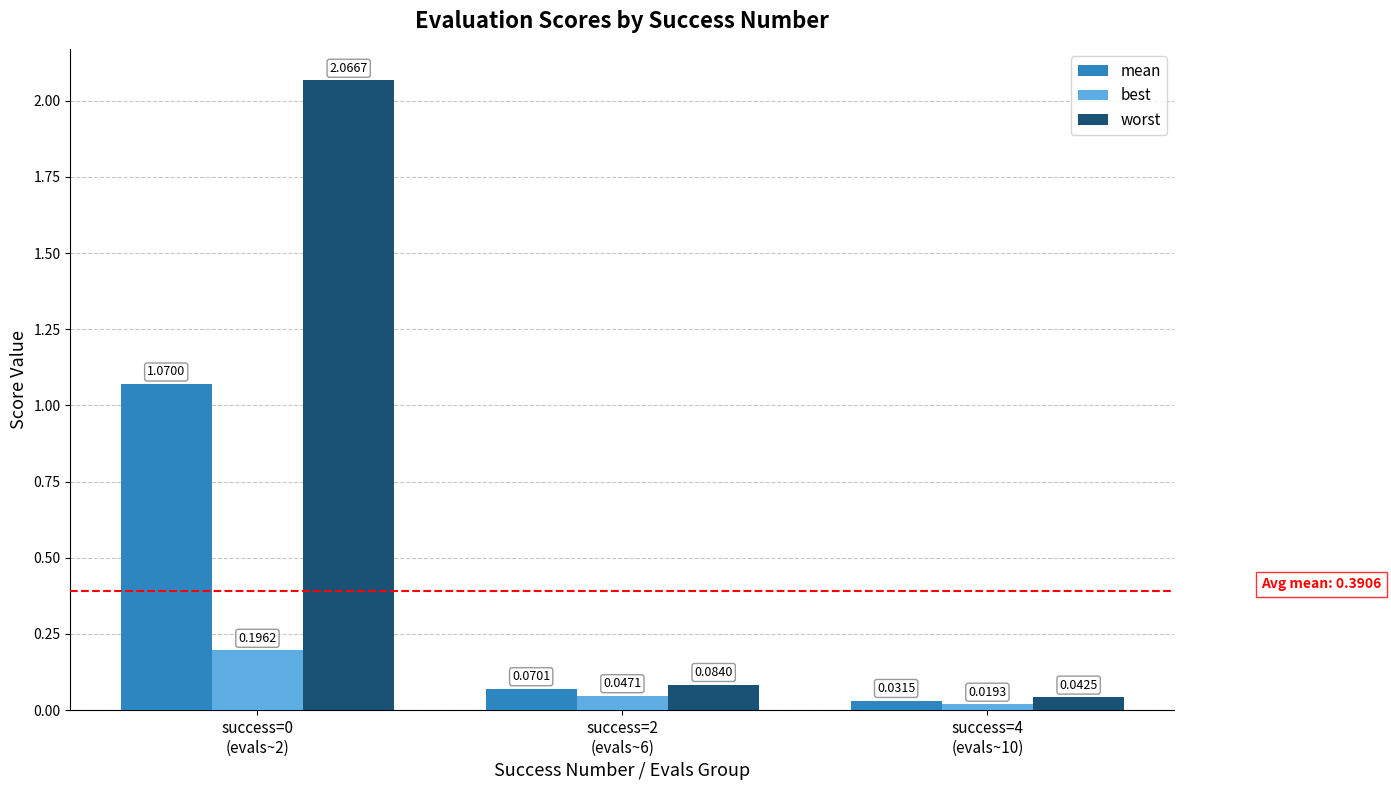

Which series has the largest total across all categories?

worst